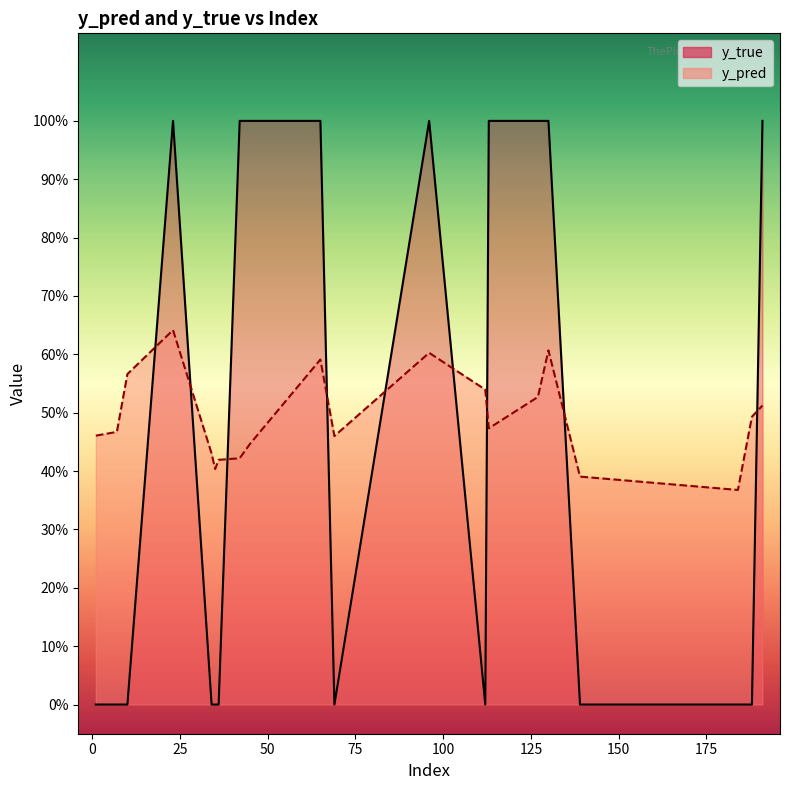

Which series has the widest spread of values?

y_true